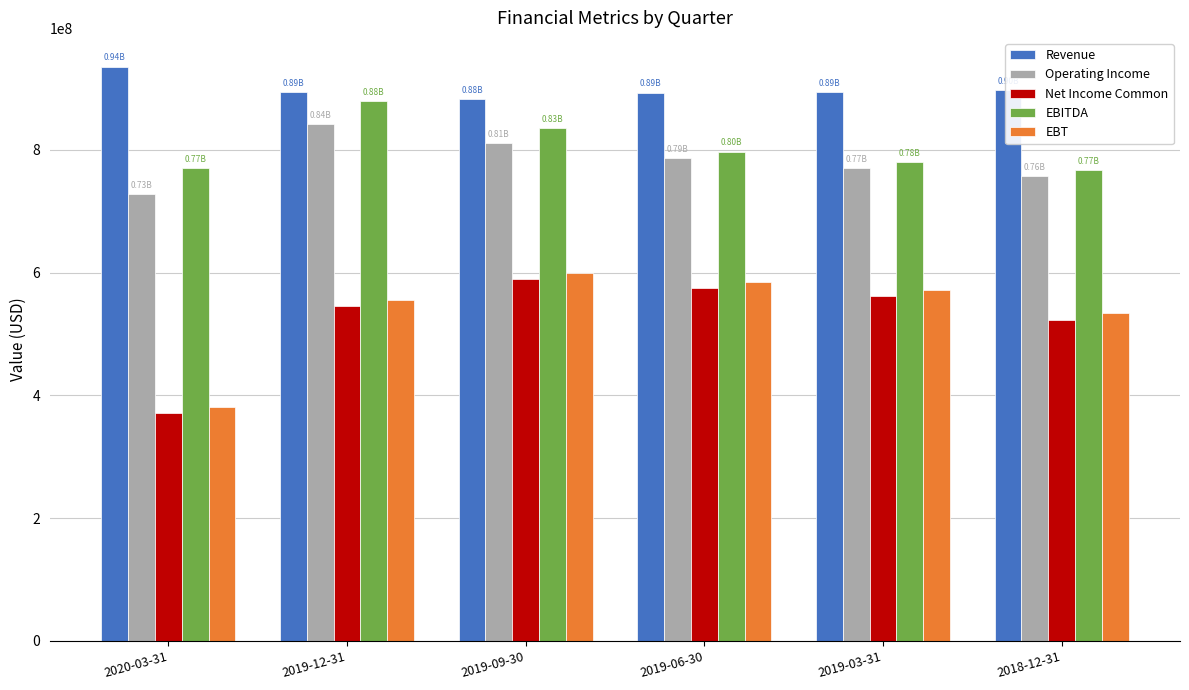

What is the difference between the maximum and second lowest values in the EBITDA series?

109074000